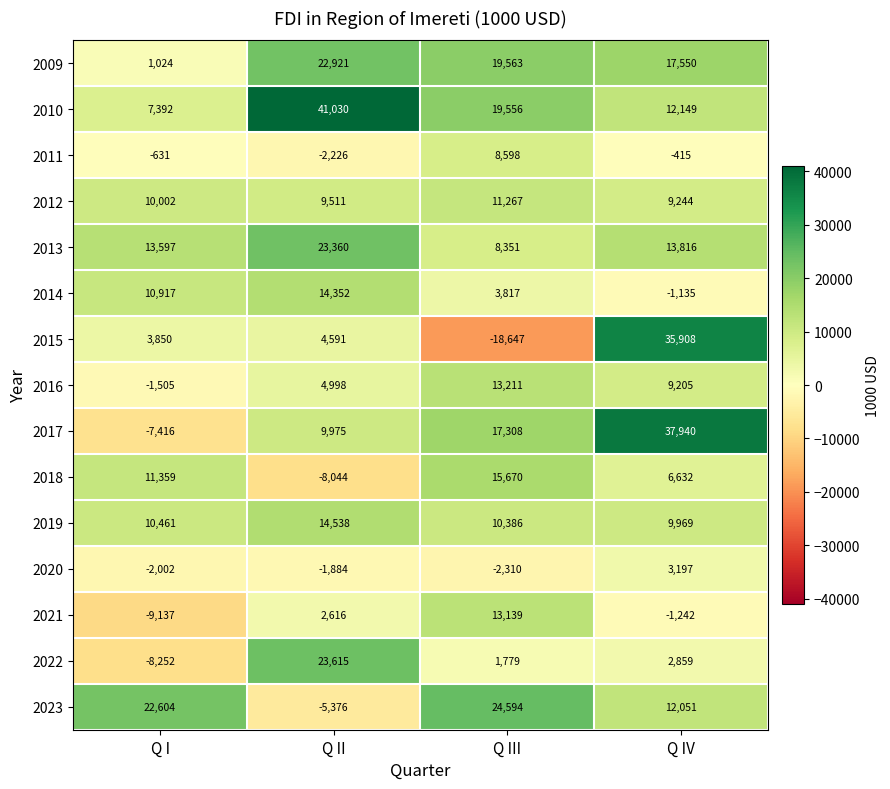

What is the average value of the 2017 series?

14452